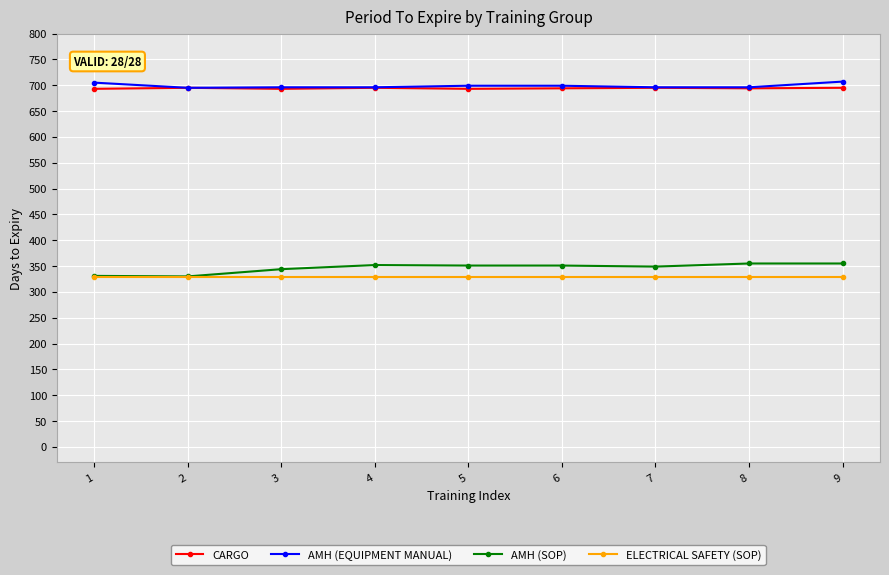

What is the sum of the AMH (SOP) values at 9 and 3?

699